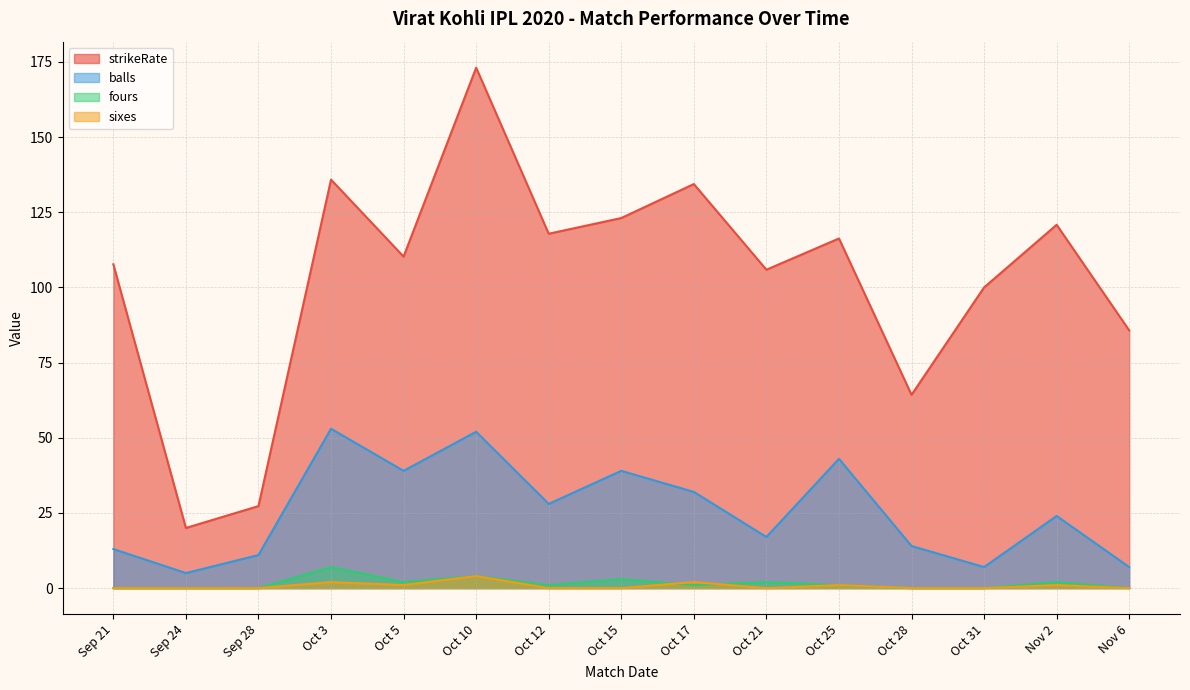

How many data points in balls are above 24?

7